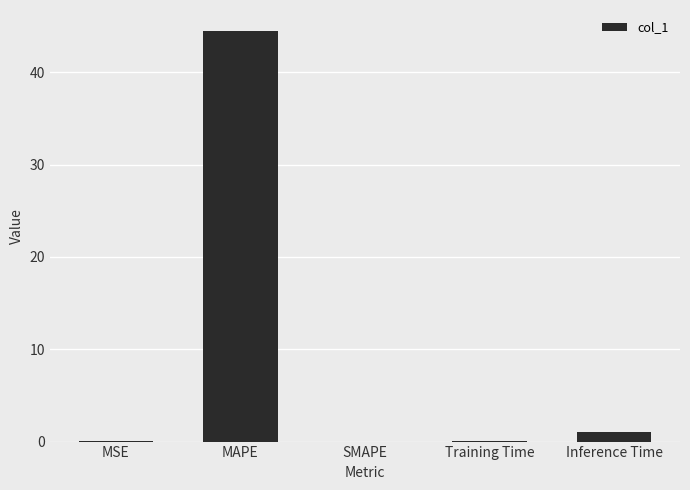

Where is the data nearest to the value 22?

Inference Time